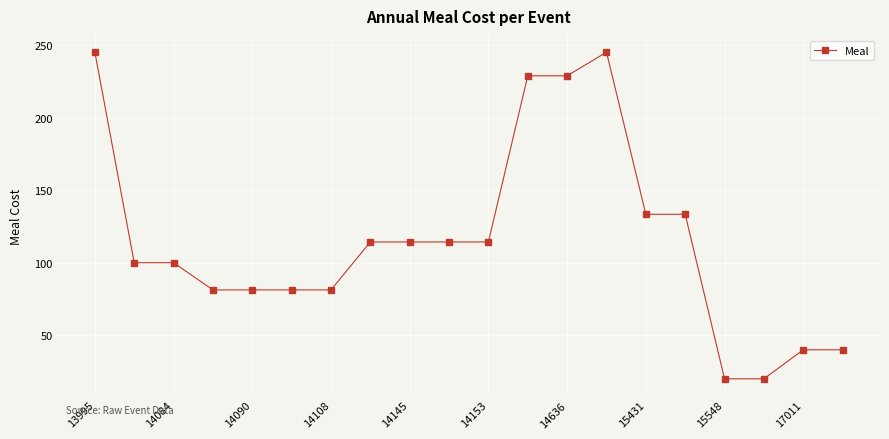

What is the difference between the second highest and minimum values?

225.0